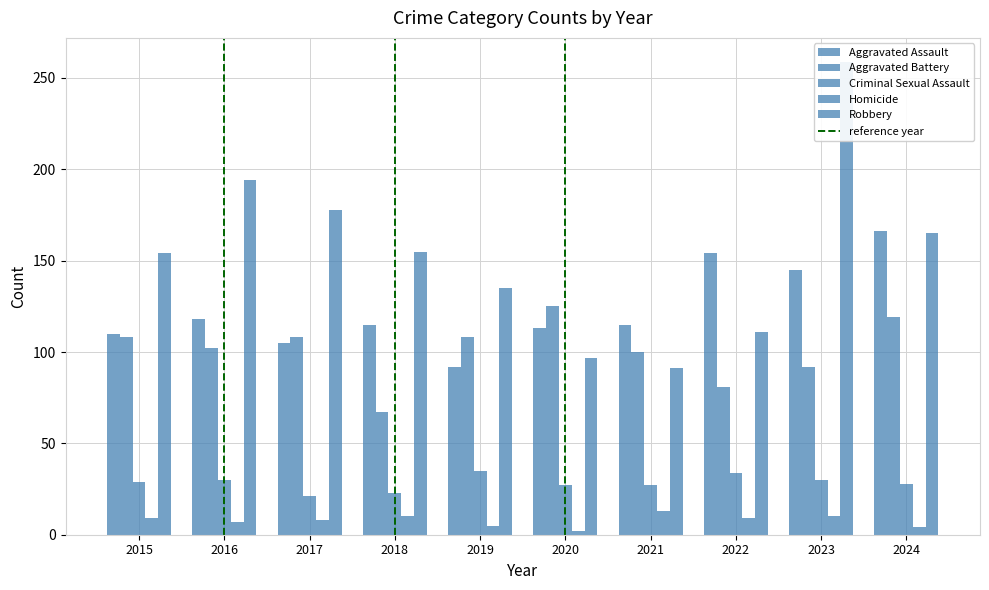

Reading left to right, list all the values displayed in this chart.

Aggravated Assault: 110	118	105	115	92	113	115	154	145	166
Aggravated Battery: 108	102	108	67	108	125	100	81	92	119
Criminal Sexual Assault: 29	30	21	23	35	27	27	34	30	28
Homicide: 9	7	8	10	5	2	13	9	10	4
Robbery: 154	194	178	155	135	97	91	111	259	165